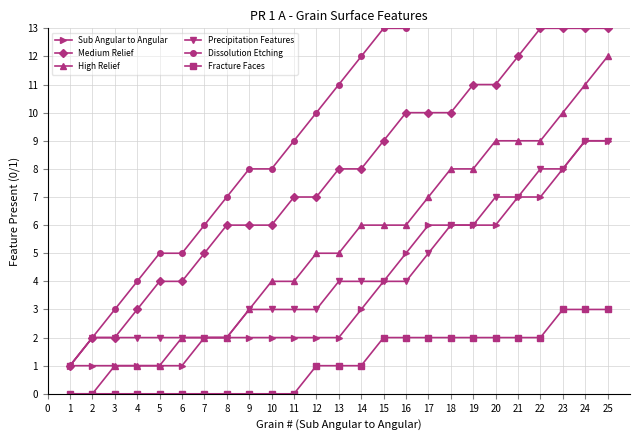

What is the sum of all Sub Angular to Angular values?

96